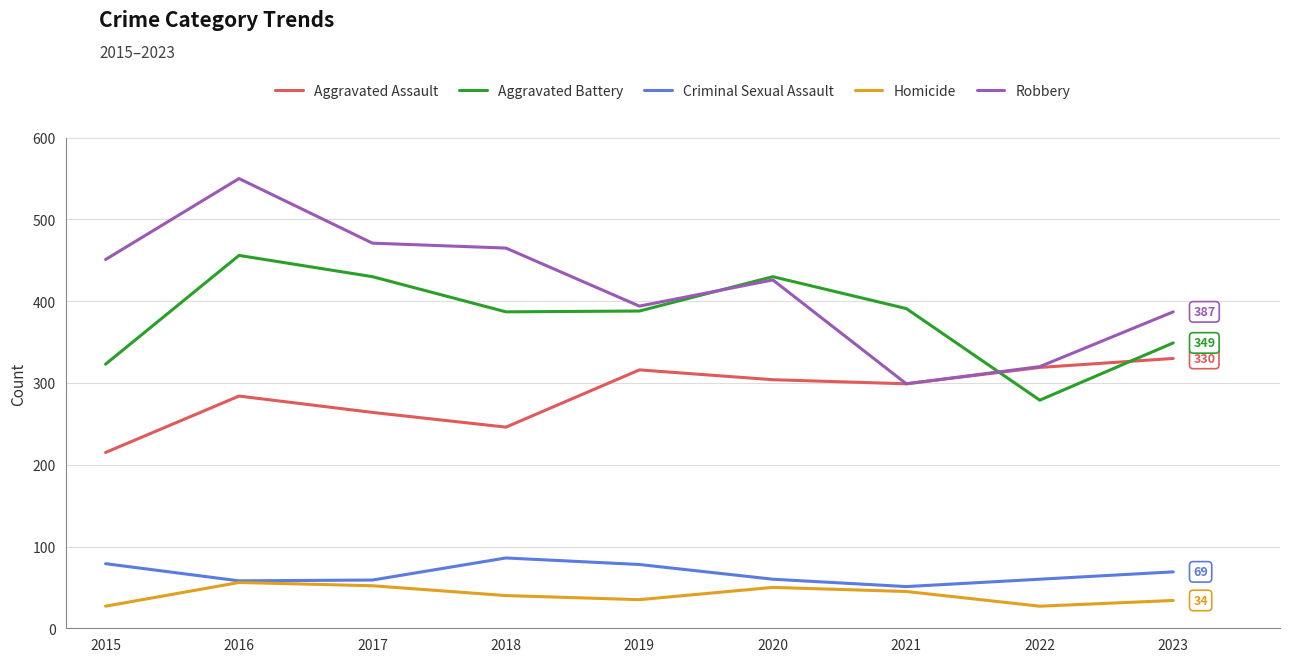

At which label does Aggravated Assault first exceed 299?

2019